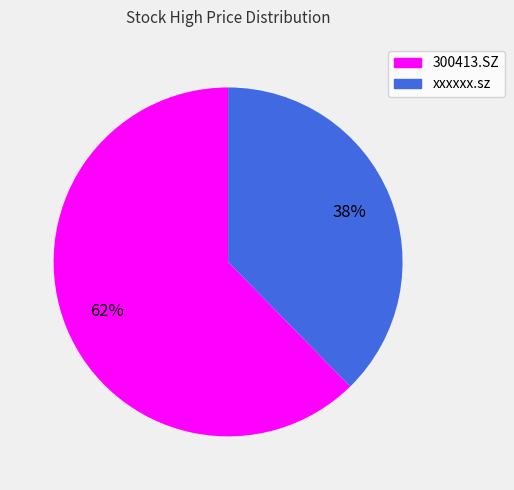

Which category accounts for the majority?

300413.SZ